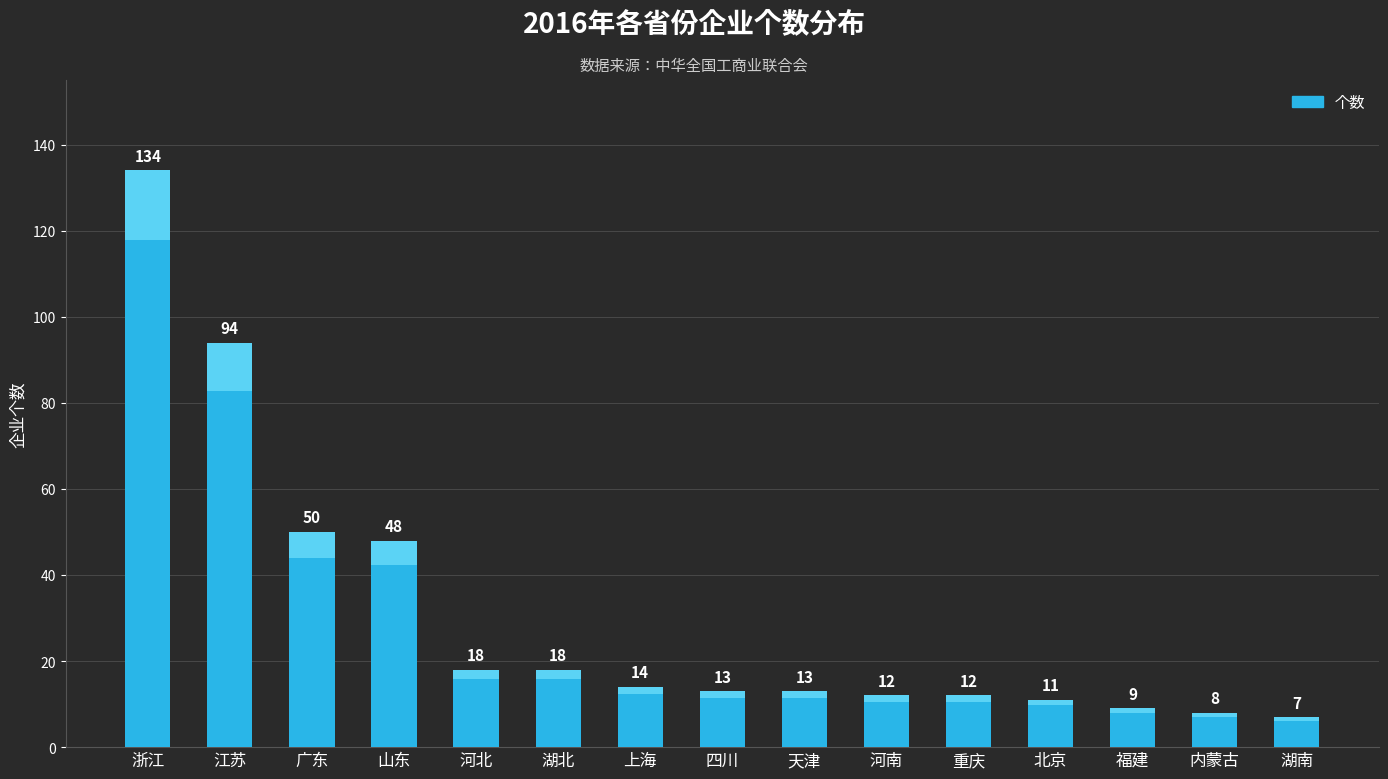

What is the label of the 2nd bar from the left?

江苏